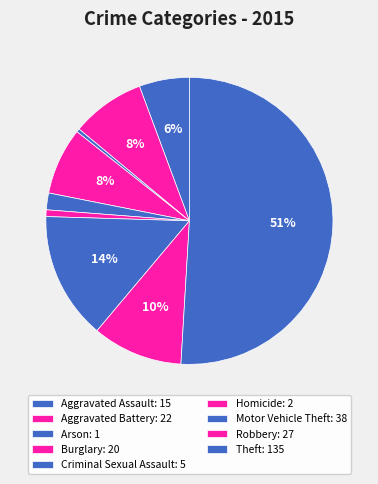

Approximately how many times larger is the value at Arson compared to Criminal Sexual Assault?

0.2